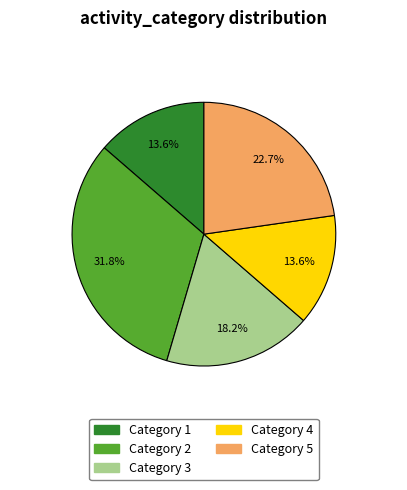

Is there a majority slice in this chart?

No